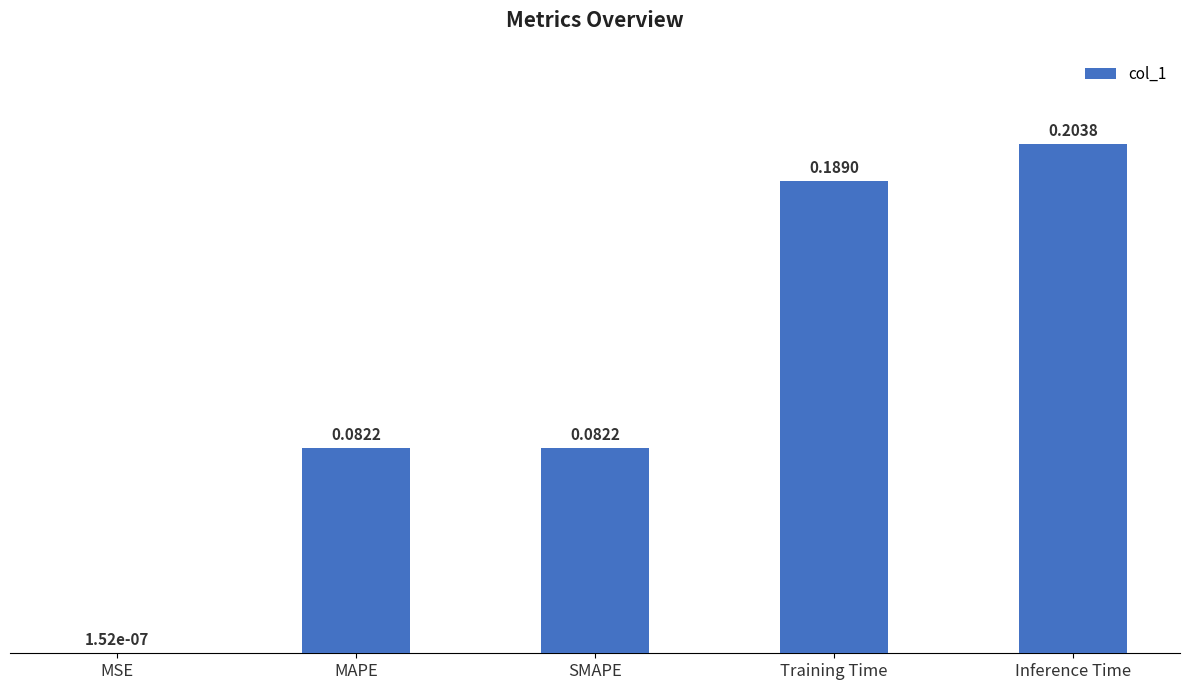

Which has a higher value, Inference Time or SMAPE?

Inference Time